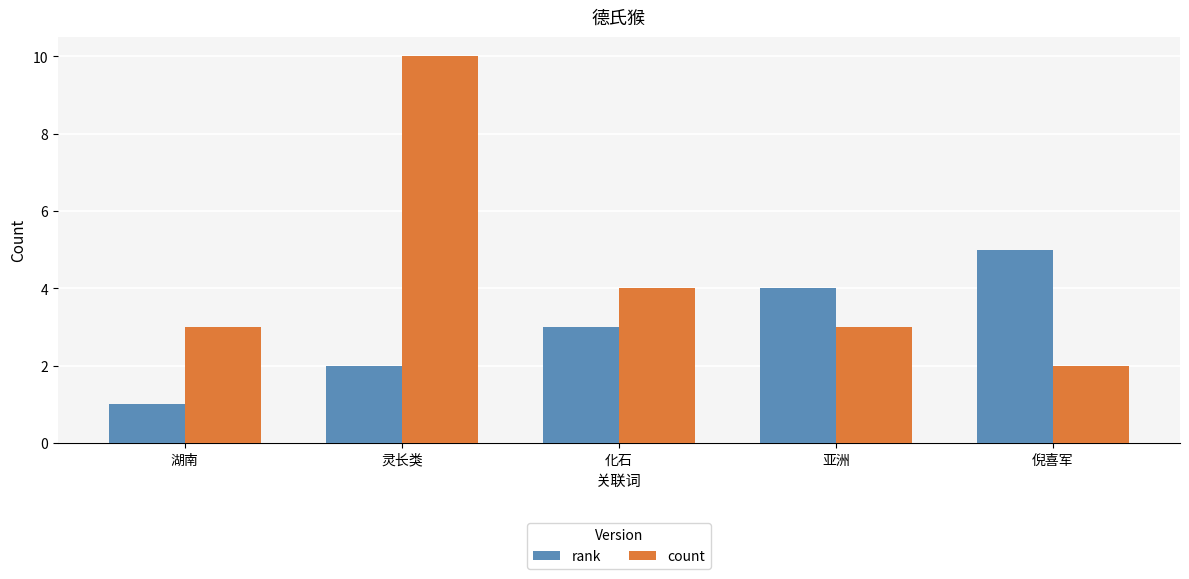

What is the spread (max minus min) of values at 灵长类?

8